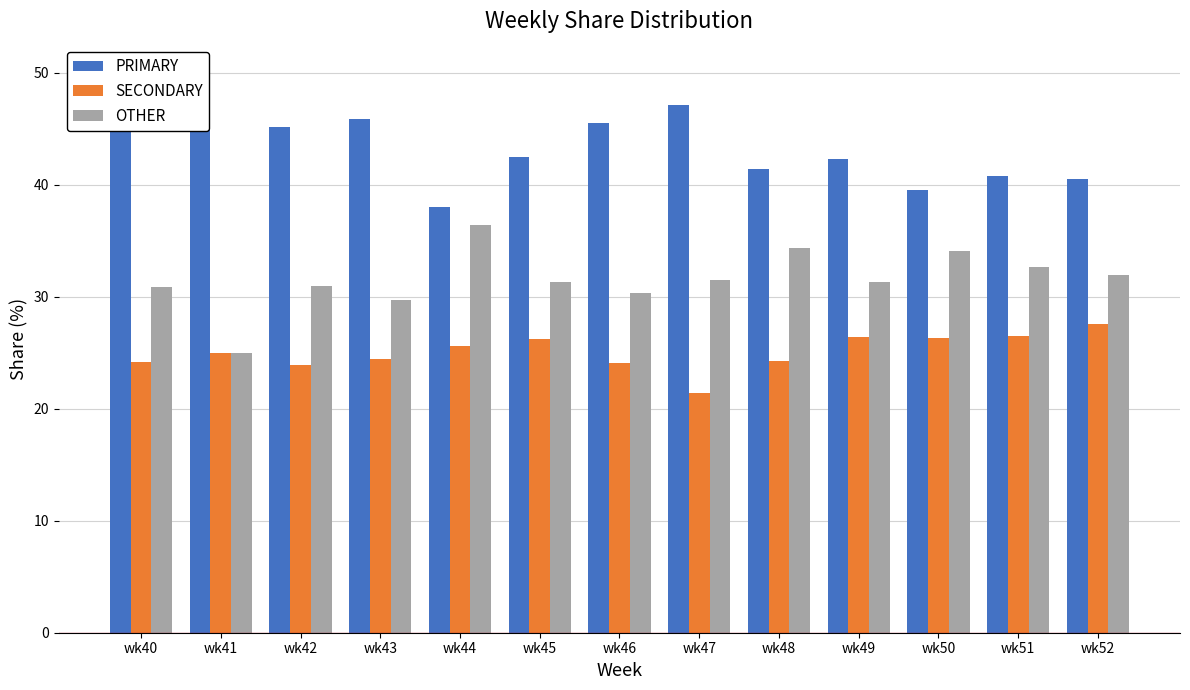

Reading right to left, what are all the values shown in this chart?

PRIMARY: 40.5	40.8	39.5	42.2	41.4	47.1	45.5	42.5	38.0	45.8	45.2	50.0	44.9
SECONDARY: 27.5	26.5	26.4	26.4	24.2	21.4	24.1	26.2	25.6	24.5	23.9	25.0	24.2
OTHER: 31.9	32.7	34.1	31.3	34.3	31.5	30.4	31.3	36.4	29.7	31.0	25.0	30.9